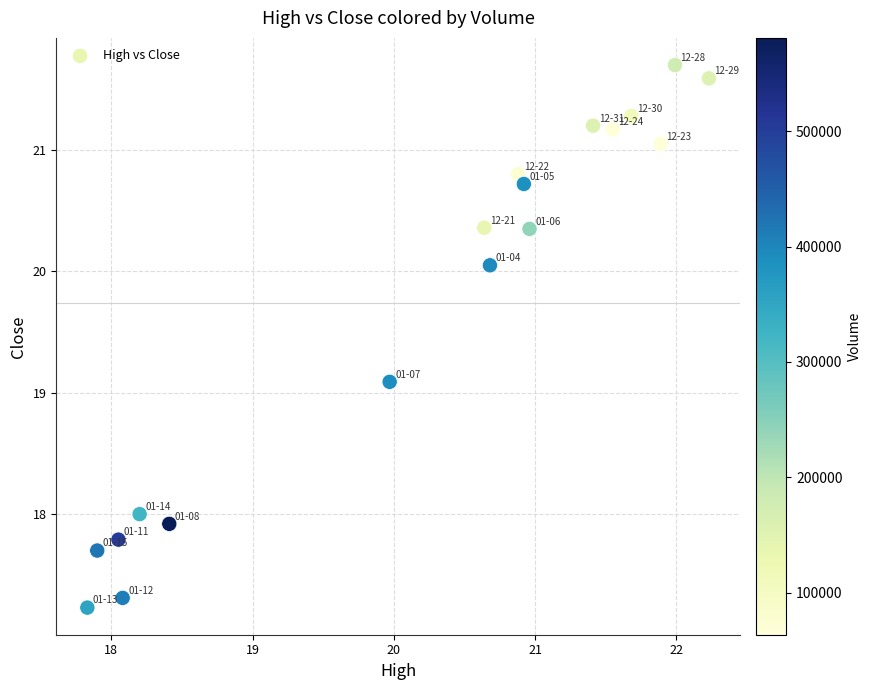

What is the range of X values (max minus min)?

4.4